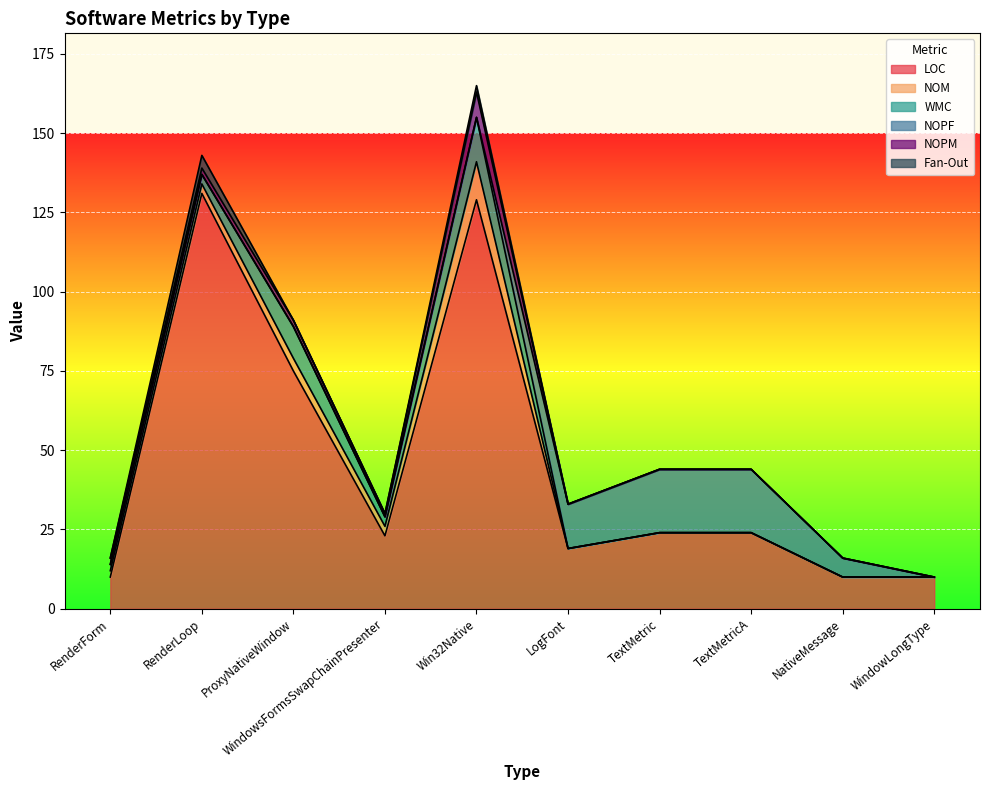

Reading left to right, transcribe all the data shown in this chart.

LOC: RenderForm=10	RenderLoop=131	ProxyNativeWindow=75	WindowsFormsSwapChainPresenter=23	Win32Native=129	LogFont=19	TextMetric=24	TextMetricA=24	NativeMessage=10	WindowLongType=10
NOM: RenderForm=2	RenderLoop=3	ProxyNativeWindow=4	WindowsFormsSwapChainPresenter=3	Win32Native=12	LogFont=0	TextMetric=0	TextMetricA=0	NativeMessage=0	WindowLongType=0
WMC: RenderForm=2	RenderLoop=3	ProxyNativeWindow=10	WindowsFormsSwapChainPresenter=3	Win32Native=14	LogFont=0	TextMetric=0	TextMetricA=0	NativeMessage=0	WindowLongType=0
NOPF: RenderForm=0	RenderLoop=0	ProxyNativeWindow=0	WindowsFormsSwapChainPresenter=0	Win32Native=0	LogFont=14	TextMetric=20	TextMetricA=20	NativeMessage=6	WindowLongType=0
NOPM: RenderForm=2	RenderLoop=2	ProxyNativeWindow=2	WindowsFormsSwapChainPresenter=1	Win32Native=8	LogFont=0	TextMetric=0	TextMetricA=0	NativeMessage=0	WindowLongType=0
Fan-Out: RenderForm=0	RenderLoop=4	ProxyNativeWindow=0	WindowsFormsSwapChainPresenter=0	Win32Native=2	LogFont=0	TextMetric=0	TextMetricA=0	NativeMessage=0	WindowLongType=0